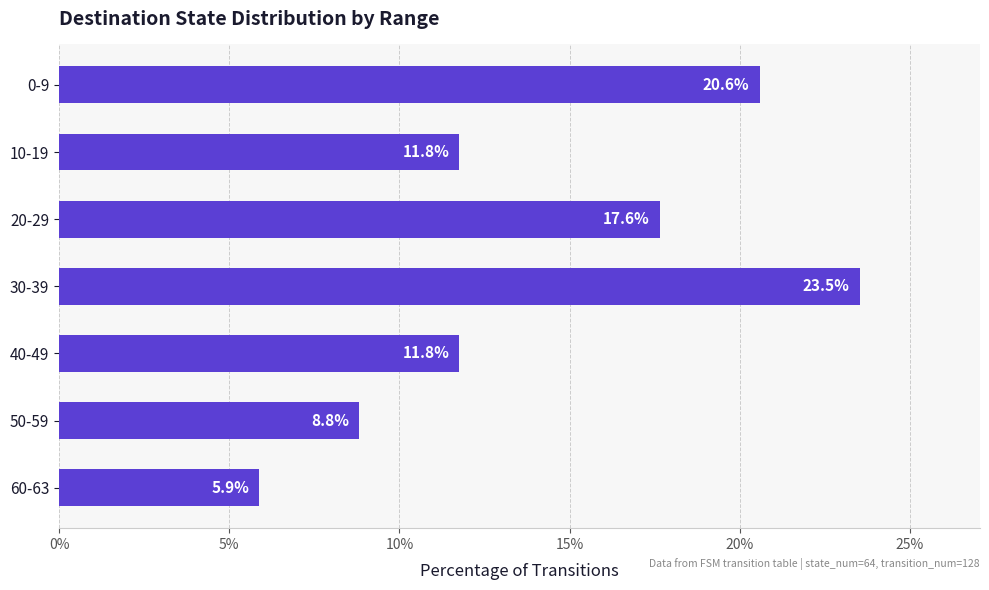

What is the label of the 2nd bar from the bottom?

50-59